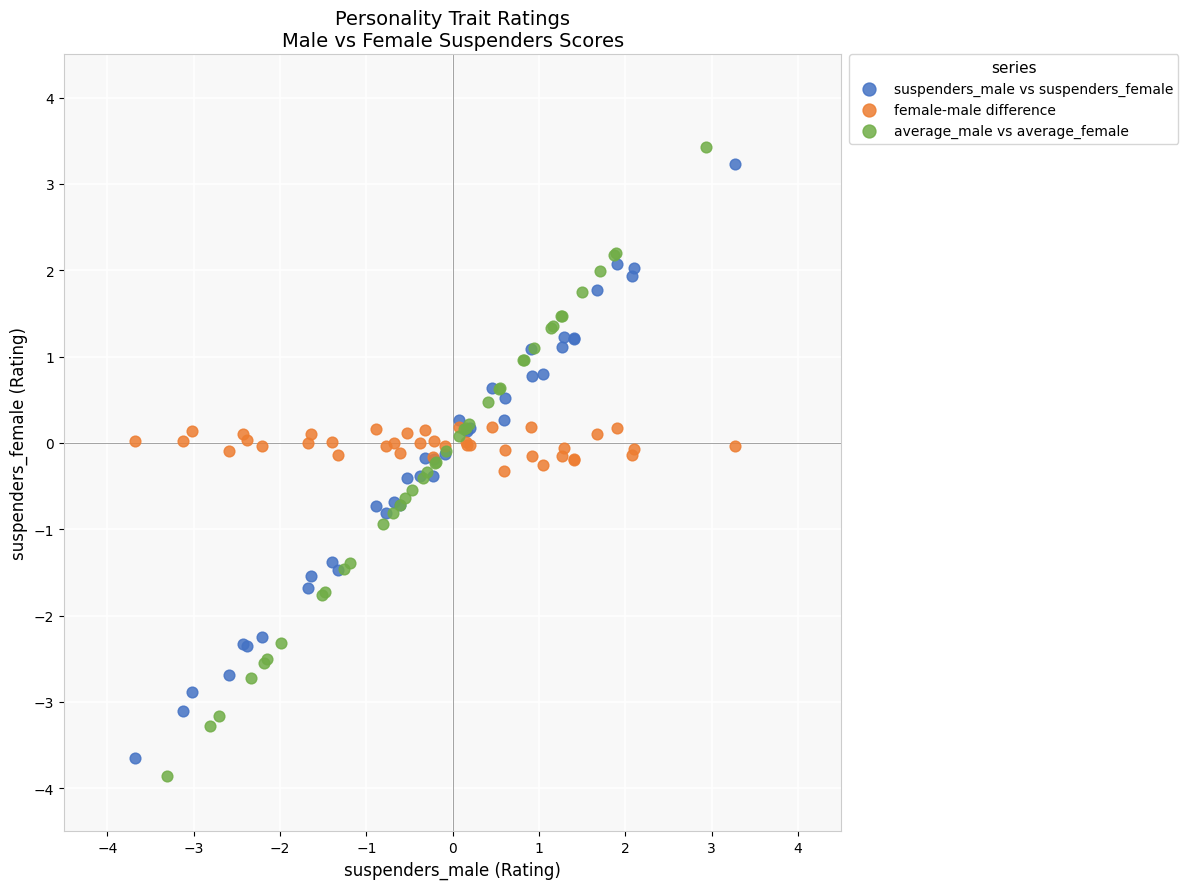

What are all the series names shown in the legend?

suspenders_male vs suspenders_female, female-male difference, average_male vs average_female